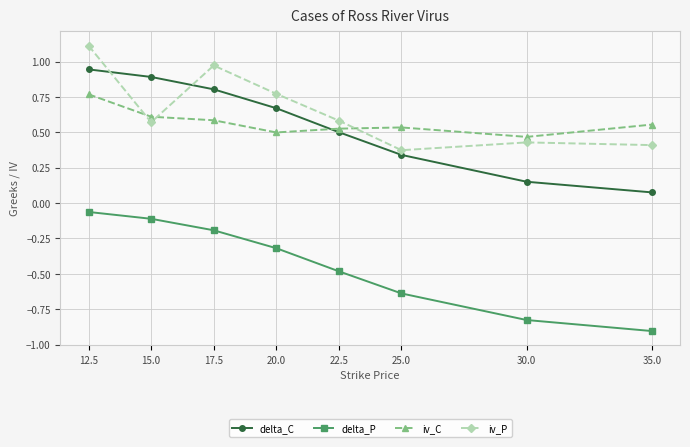

True or false: delta_C and iv_P intersect in this chart.

True